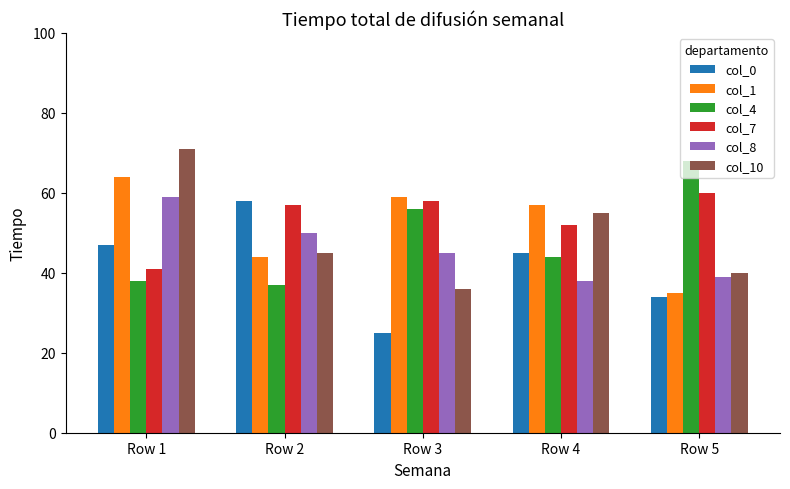

Are the bars horizontal?

No